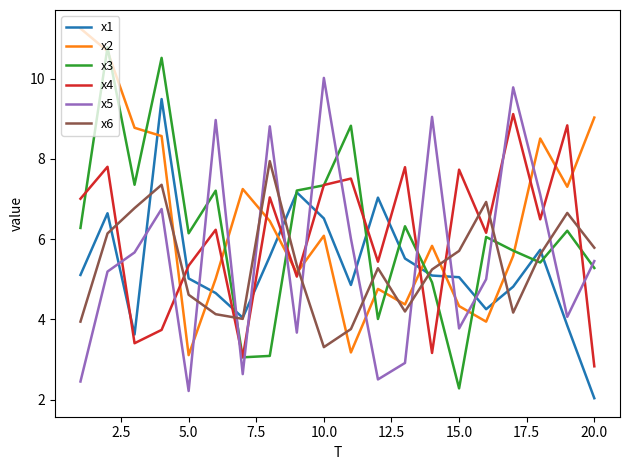

How many lines are shown in the chart?

6